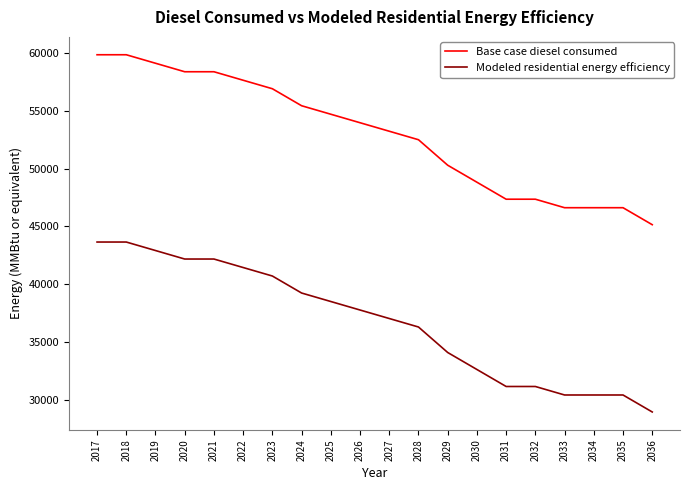

Does the chart display data point markers on the line(s)?

No